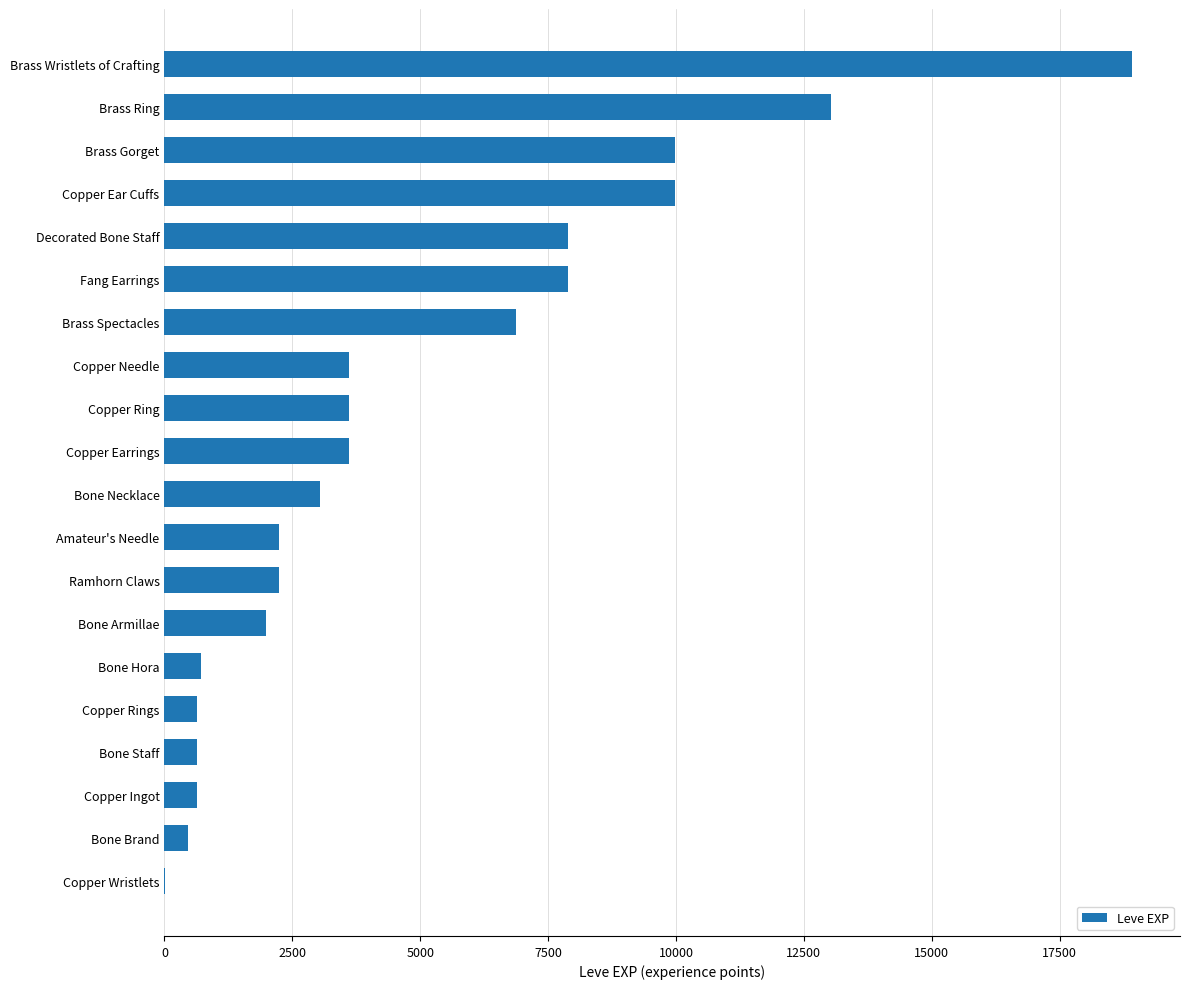

Reading top to bottom, what are all the values shown in this chart?

Brass Wristlets of Crafting=18910	Brass Ring=13040	Brass Gorget=9990	Copper Ear Cuffs=9990	Decorated Bone Staff=7880	Fang Earrings=7880	Brass Spectacles=6880	Copper Needle=3600	Copper Ring=3600	Copper Earrings=3600	Bone Necklace=3040	Amateur's Needle=2230	Ramhorn Claws=2230	Bone Armillae=1980	Bone Hora=720	Copper Rings=630	Bone Staff=630	Copper Ingot=630	Bone Brand=450	Copper Wristlets=1